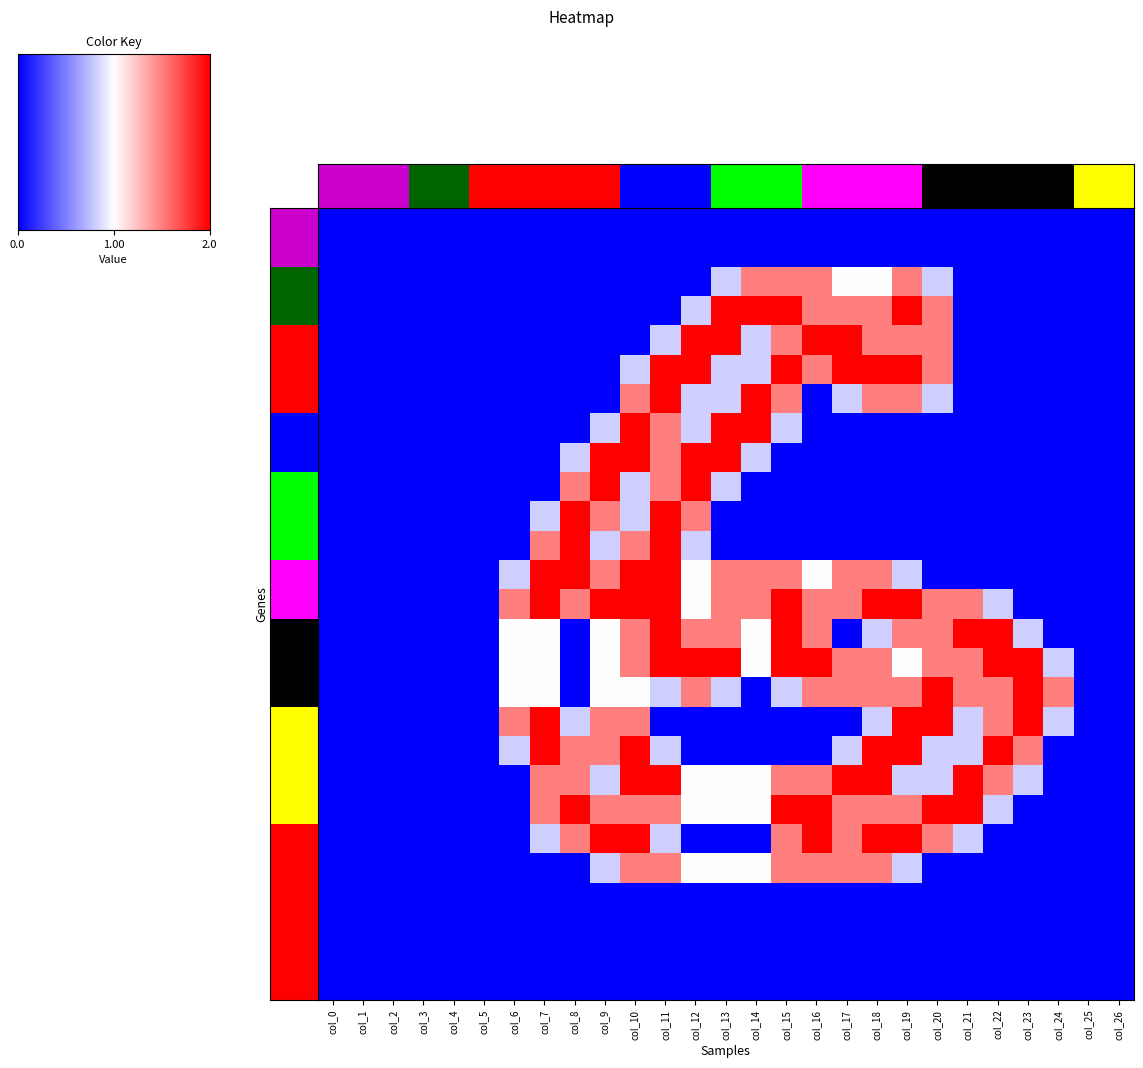

Which has a higher value, col_7 or col_26?

col_7